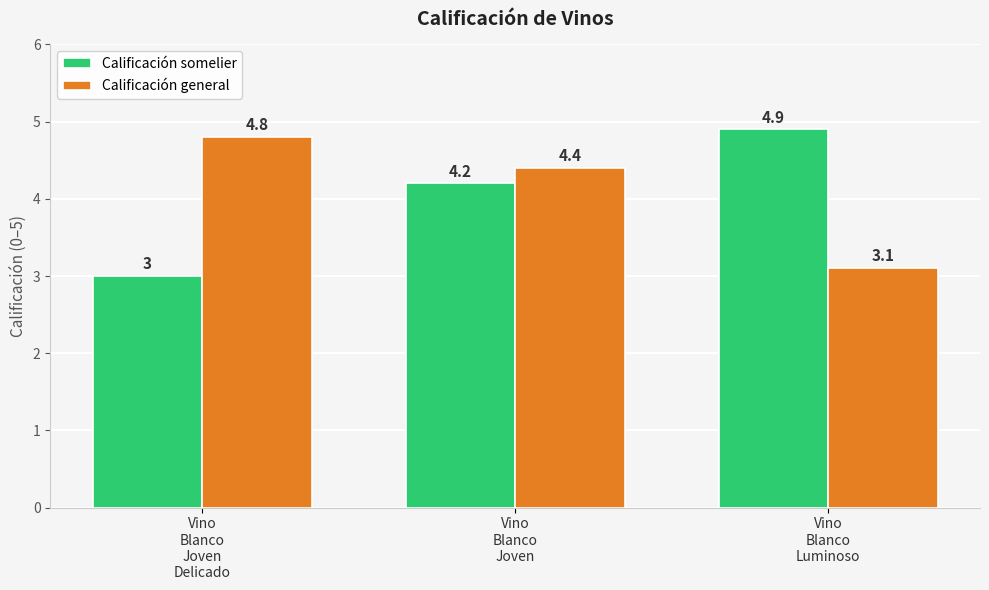

What is the total value across all series at Vino
Blanco
Luminoso?

8.0